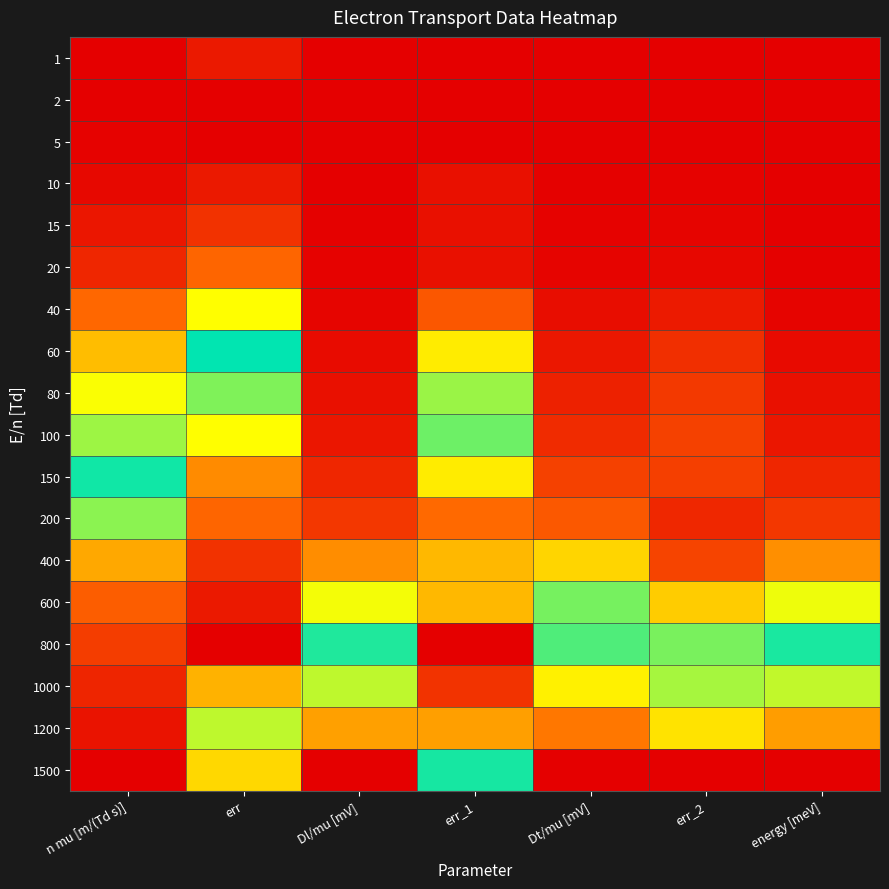

At how many categories does at least one series exceed 0?

7